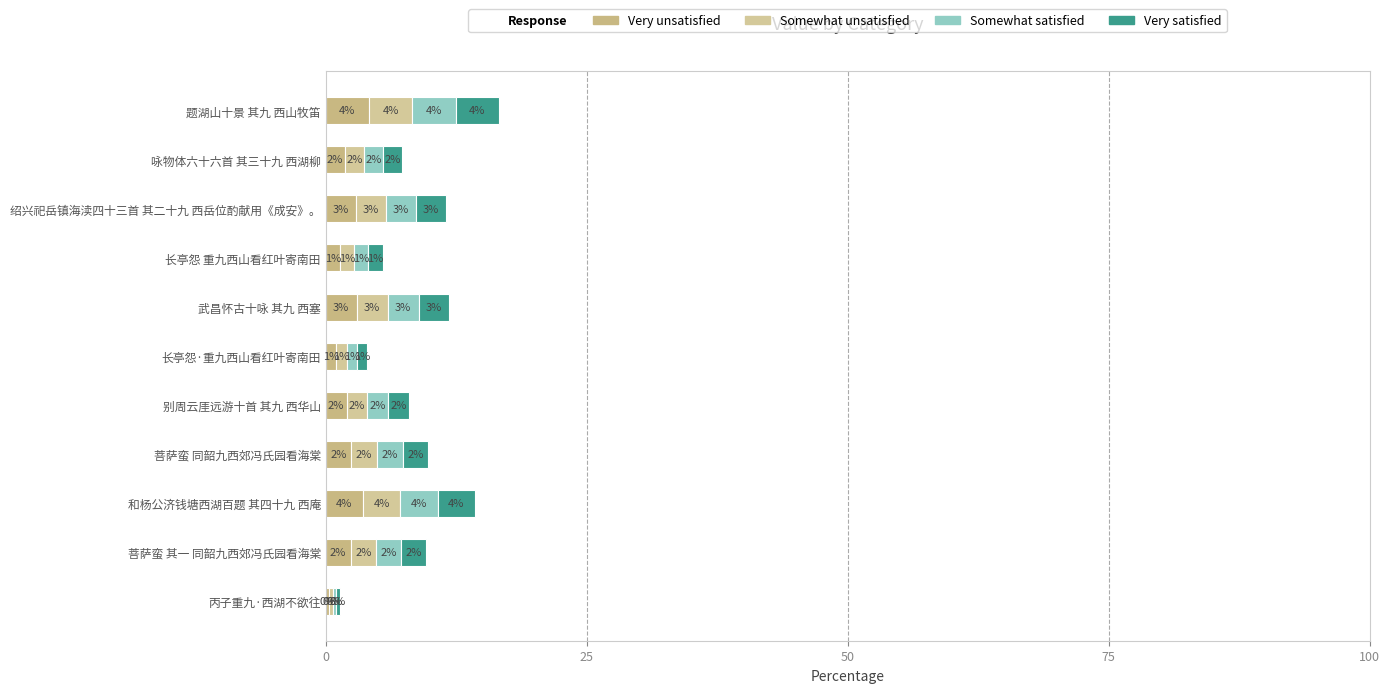

What is the difference between the second highest and minimum values in the Very unsatisfied series?

3.2